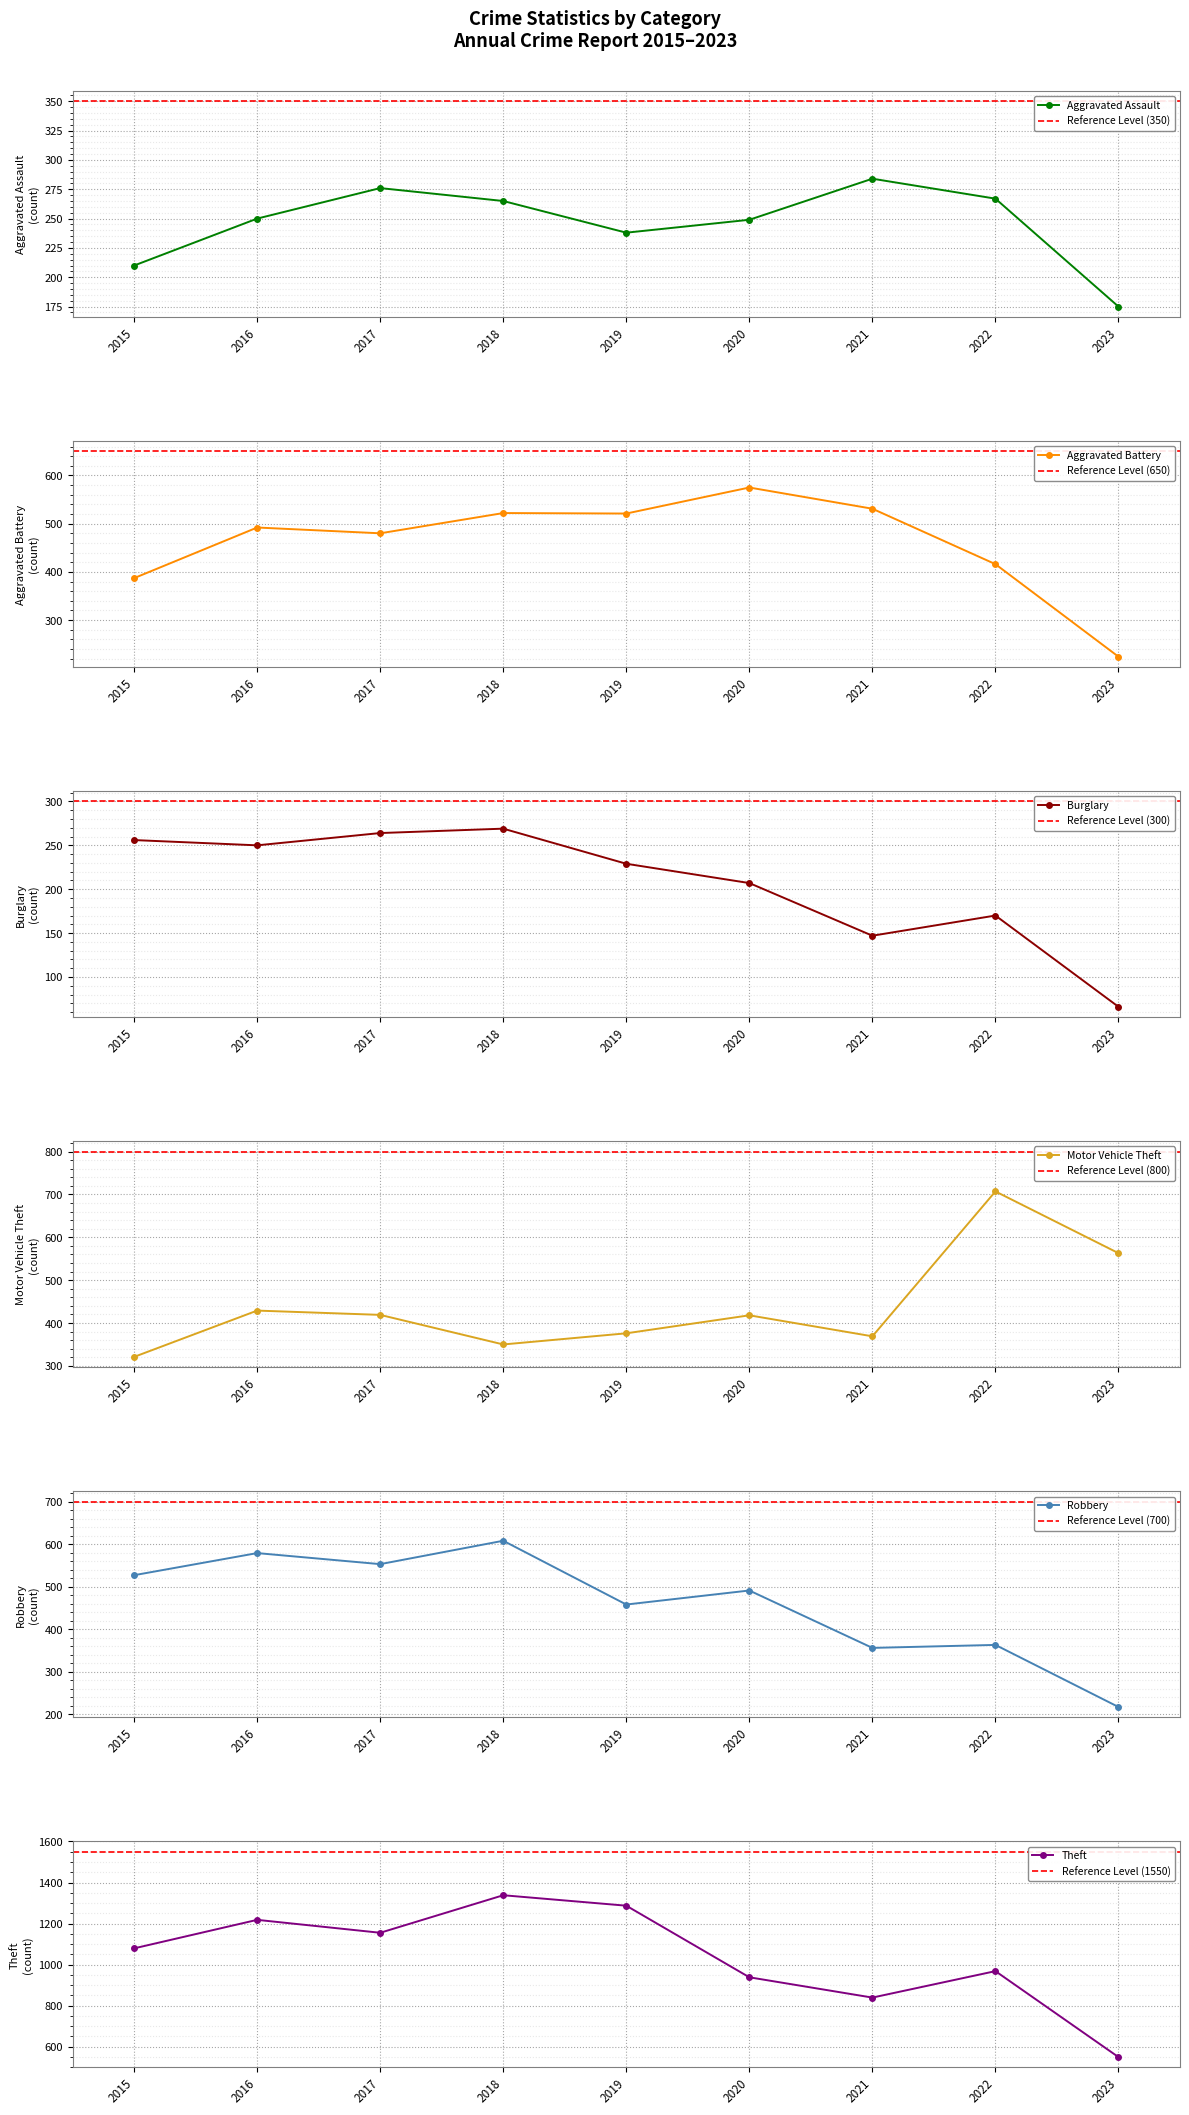

How many distinct data groups are displayed?

6